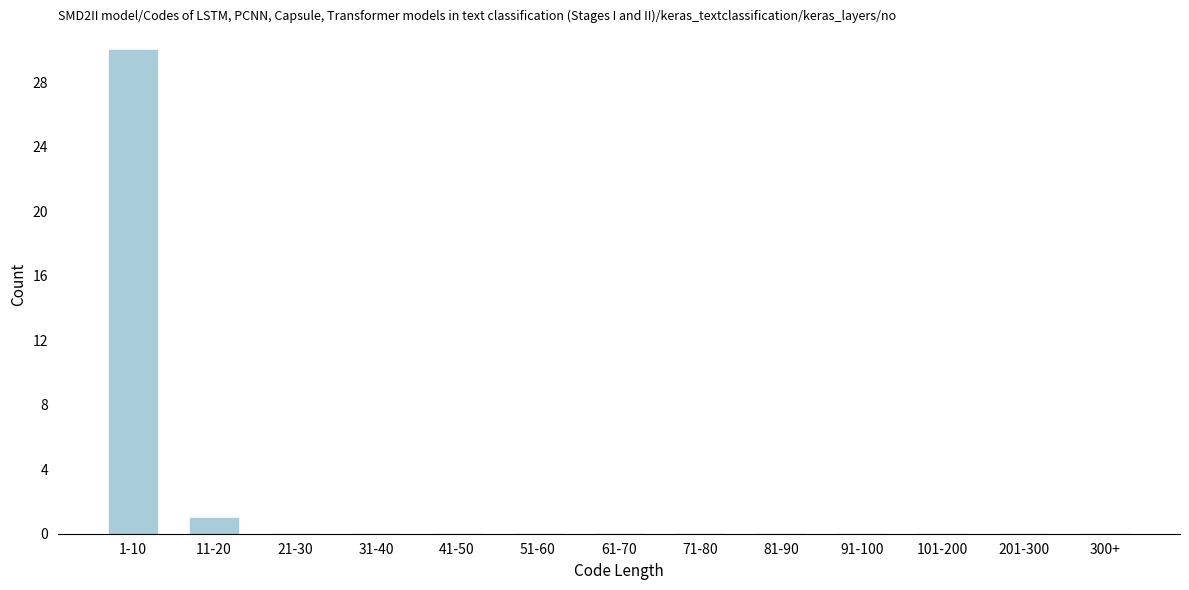

Reading left to right, list all the values displayed in this chart.

1-10=30	11-20=1	21-30=0	31-40=0	41-50=0	51-60=0	61-70=0	71-80=0	81-90=0	91-100=0	101-200=0	201-300=0	300+=0